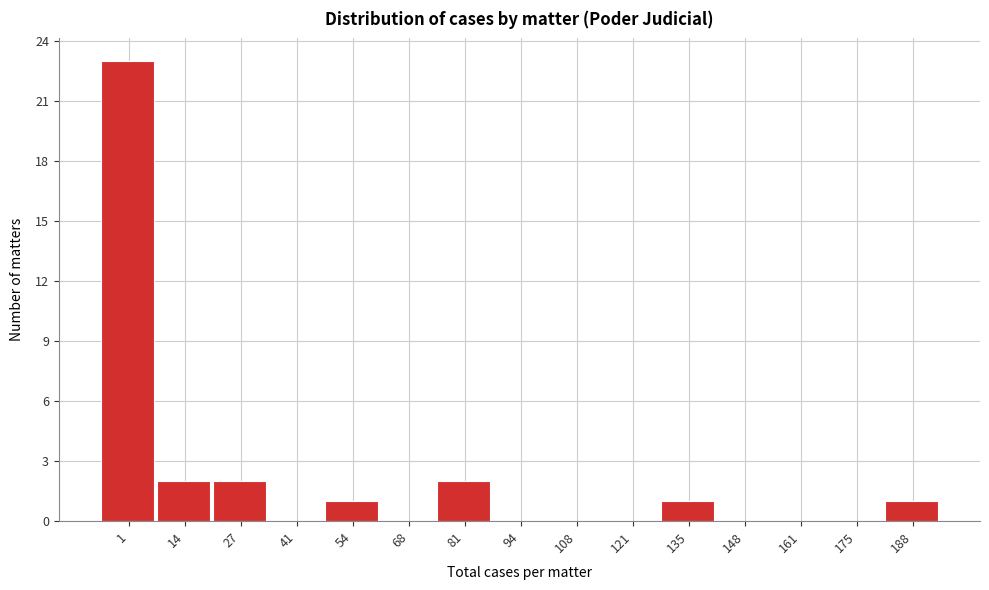

Reading right to left, what are all the values shown in this chart?

188=1	175=0	161=0	148=0	135=1	121=0	108=0	94=0	81=2	68=0	54=1	41=0	27=2	14=2	1=23